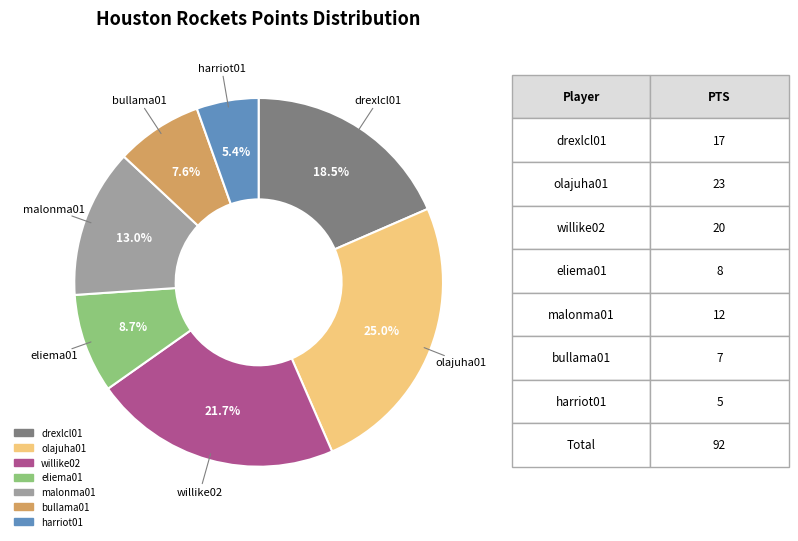

Between harriot01 and olajuha01, which is larger?

olajuha01